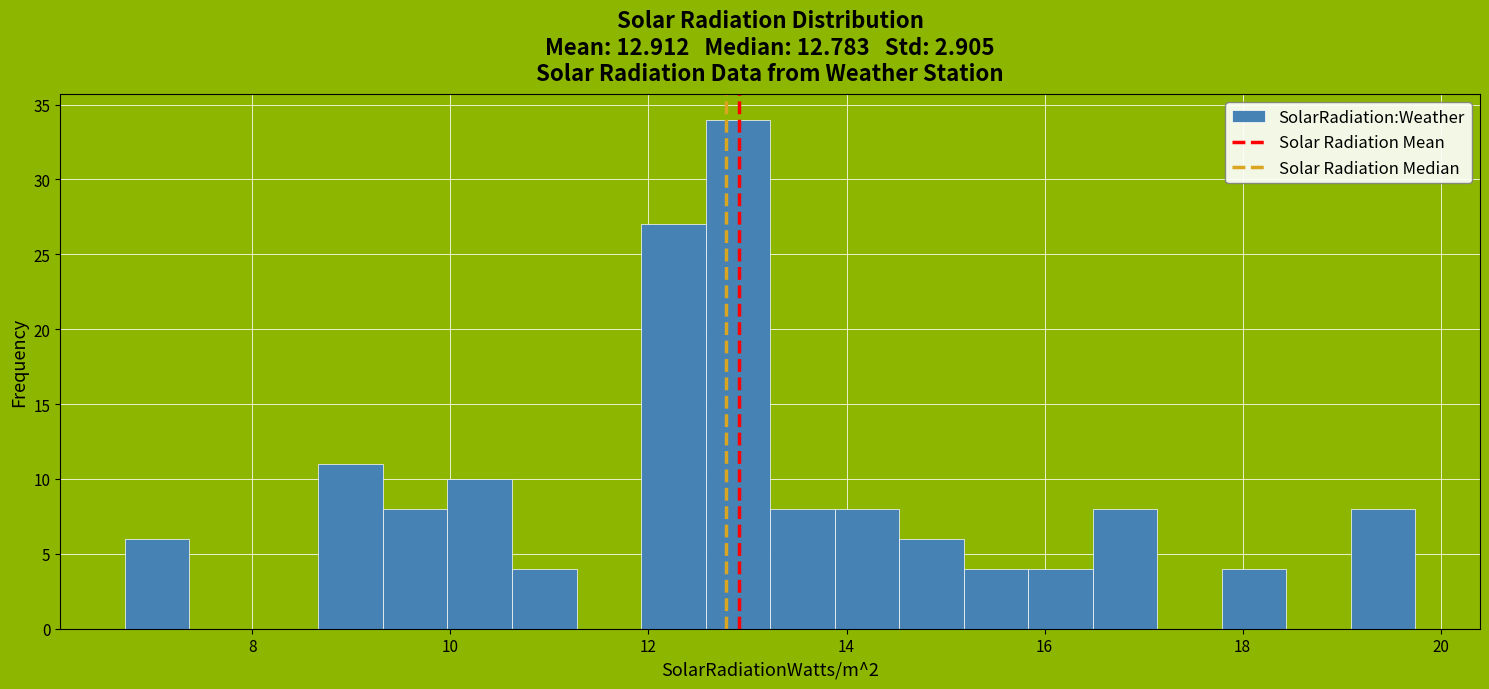

Around what value on the x-axis is the tallest bar? Give the approximate position of its centre, as read against the axis.

13.0